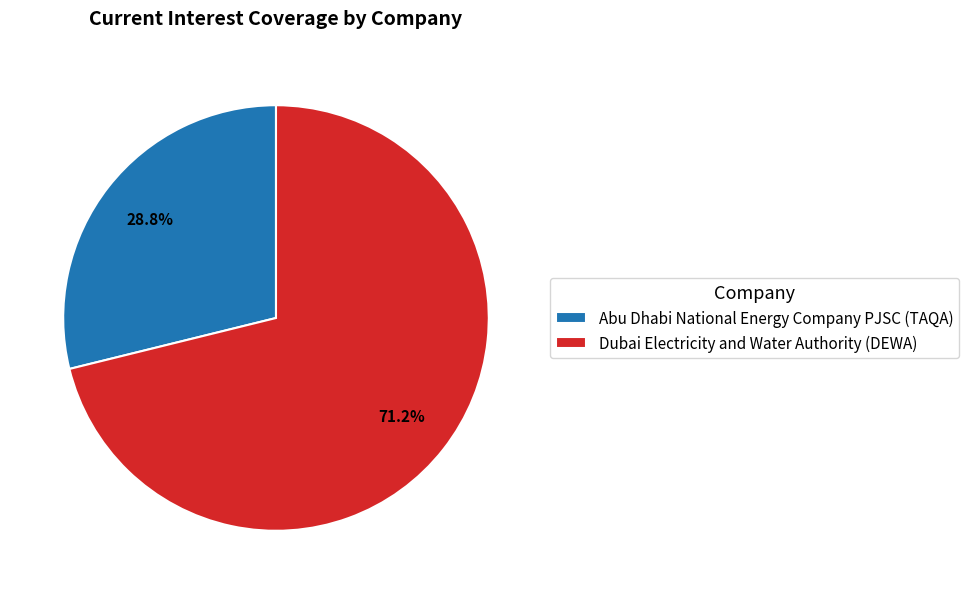

To the nearest percent, what portion does Abu Dhabi National Energy Company PJSC (TAQA) represent?

29%